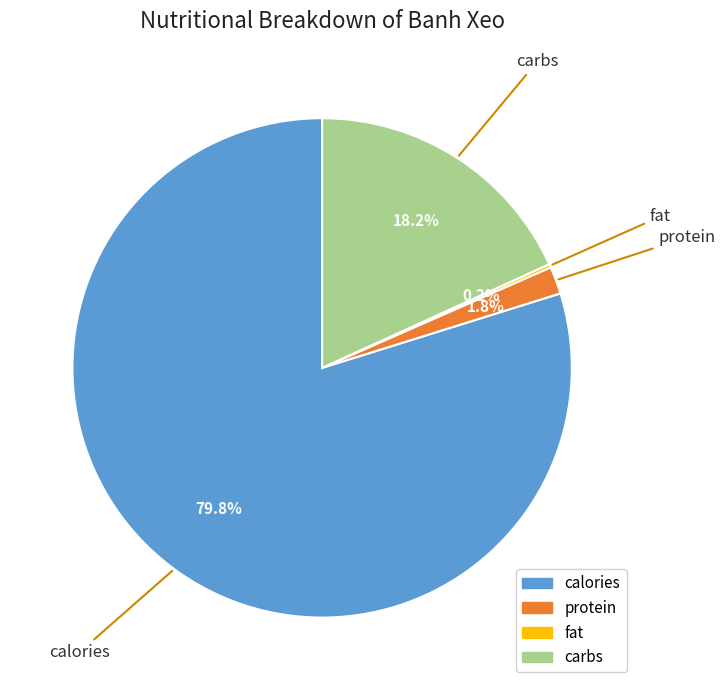

Does calories account for over 50% of the chart?

Yes